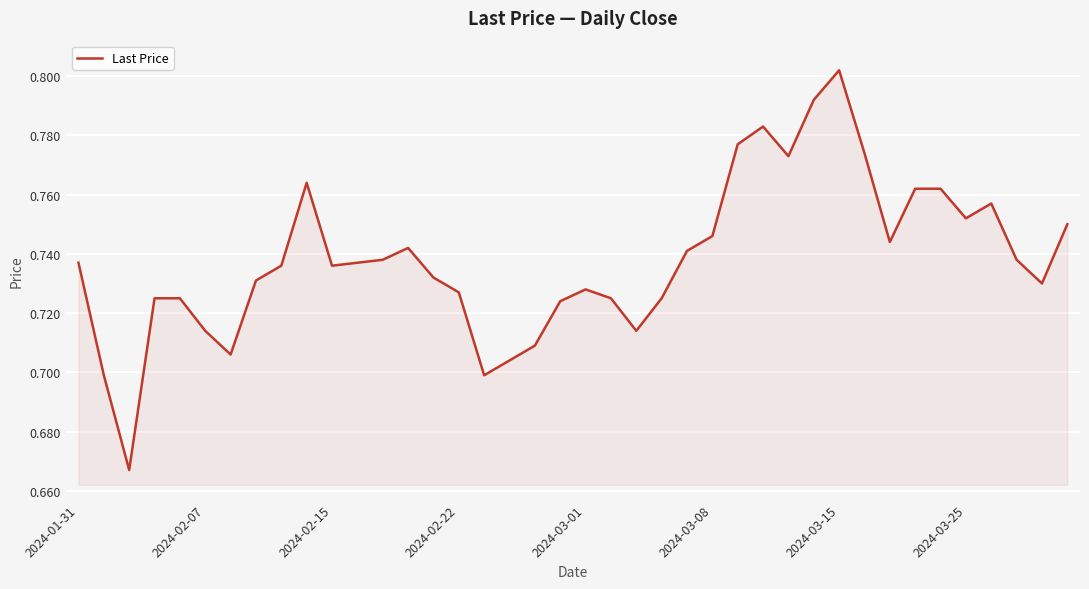

What is the value of the 15th point from the left?

0.7